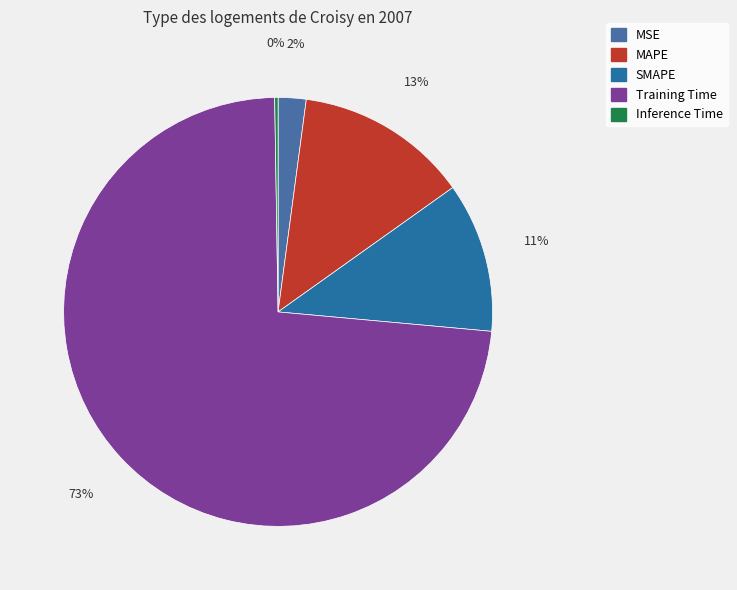

To the nearest percent, what portion does MSE represent?

2%